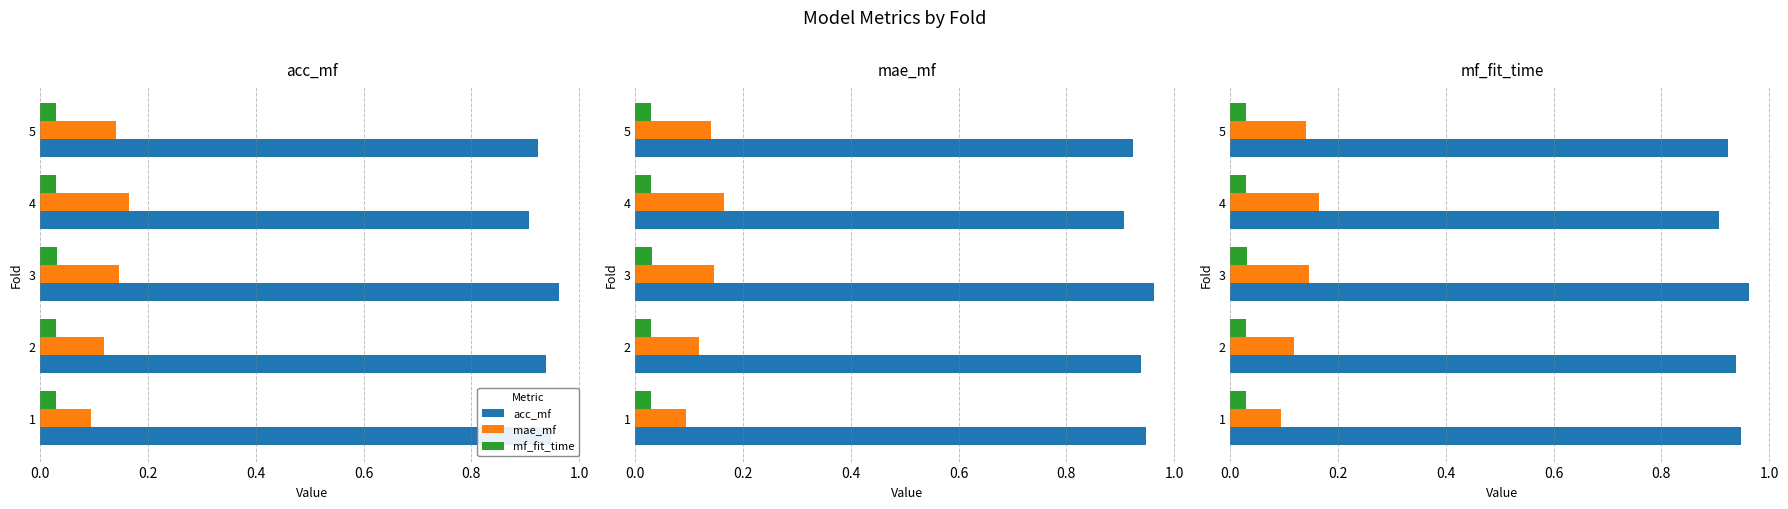

The value of mae_mf at 2 is 0.2. True or false?

False